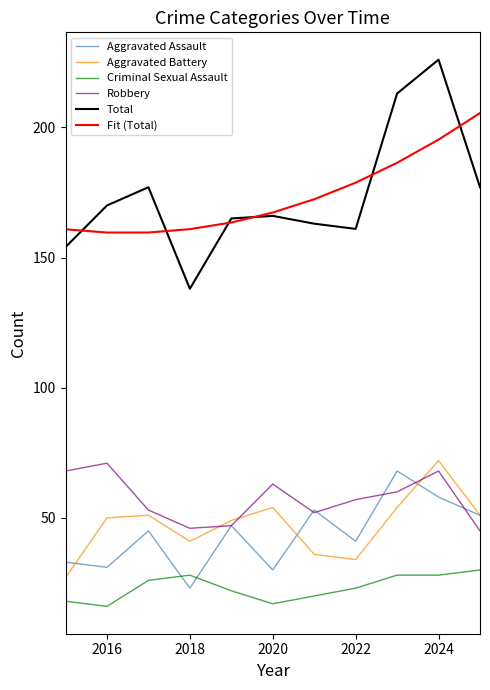

Which series has the widest spread of values?

Total